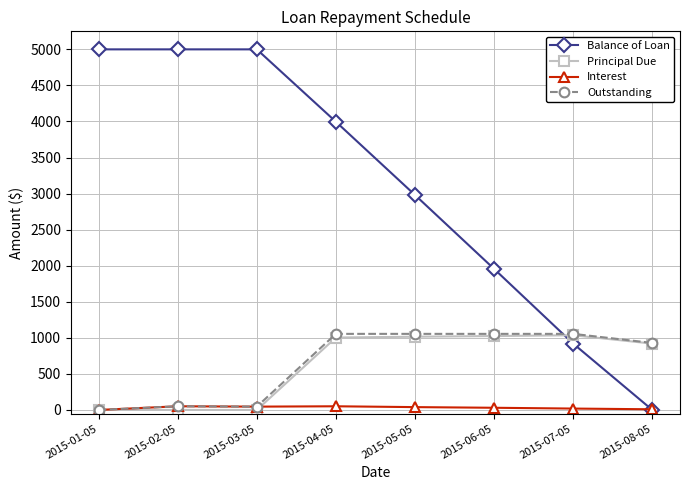

At how many categories does at least one series exceed 3340?

4